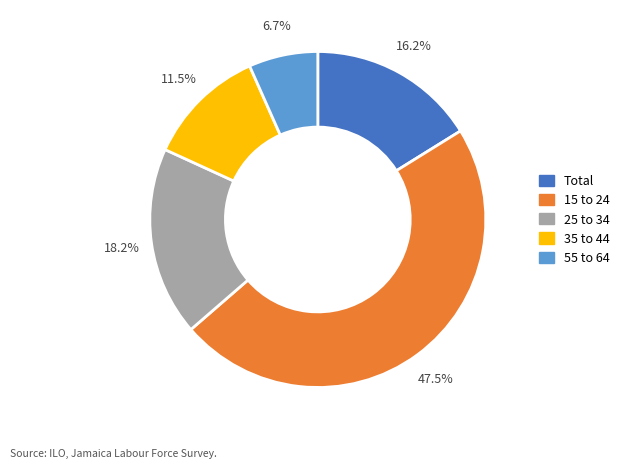

Between 25 to 34 and 35 to 44, which is larger?

25 to 34